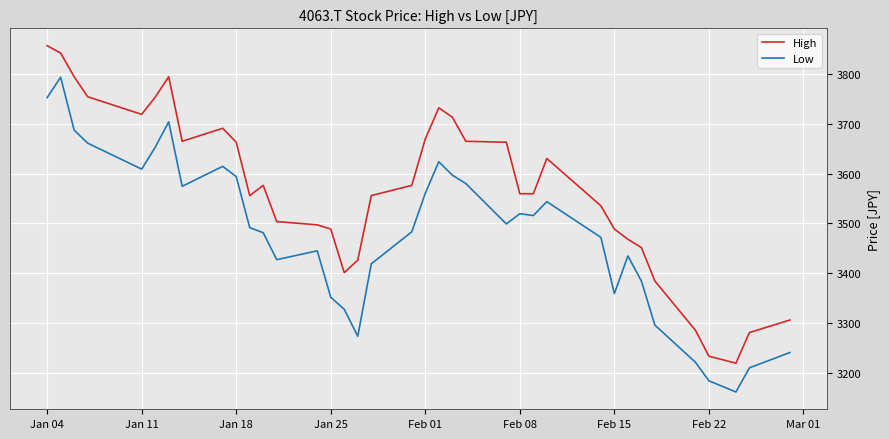

Which series has the largest total across all categories?

High